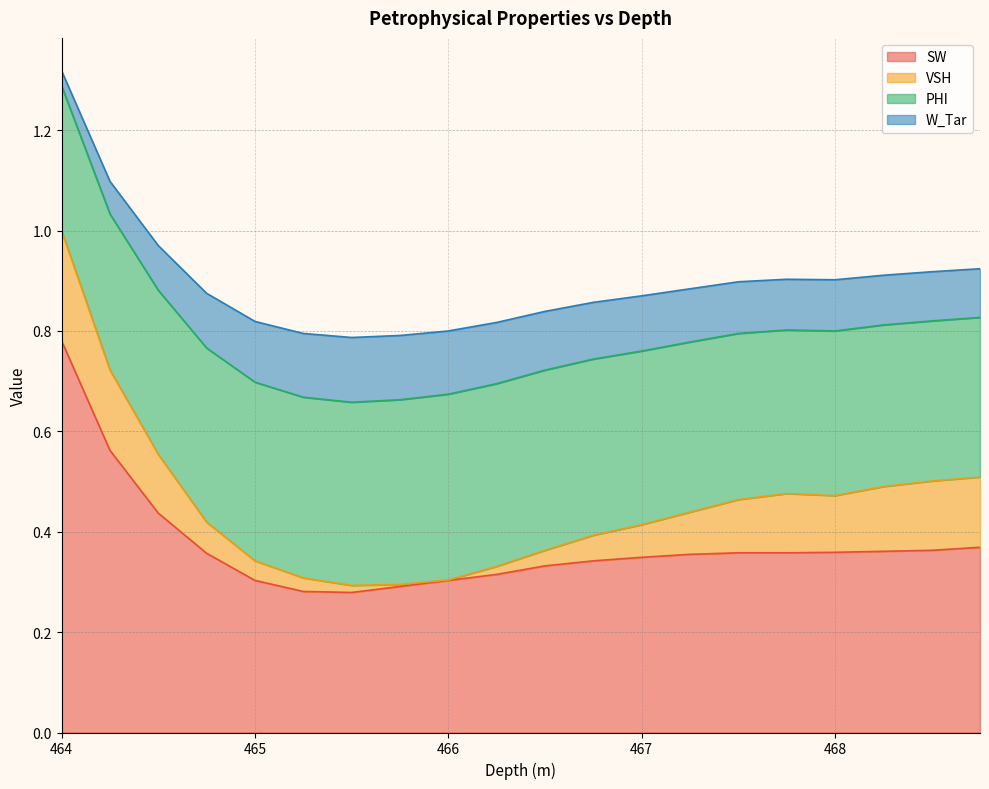

Which category has the highest value in the SW series?

464